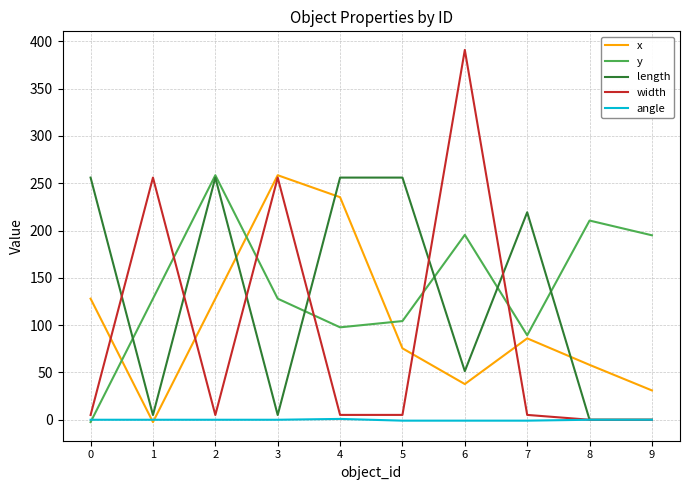

True or false: x and length intersect in this chart.

True